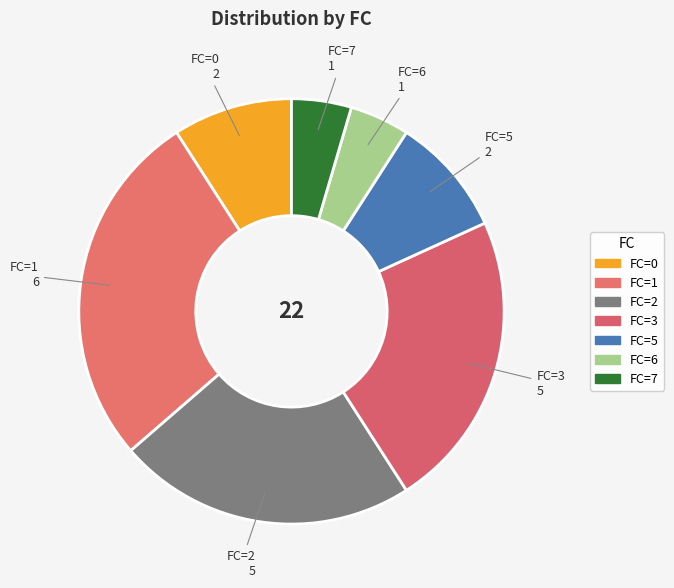

How many slices are in this pie chart?

7